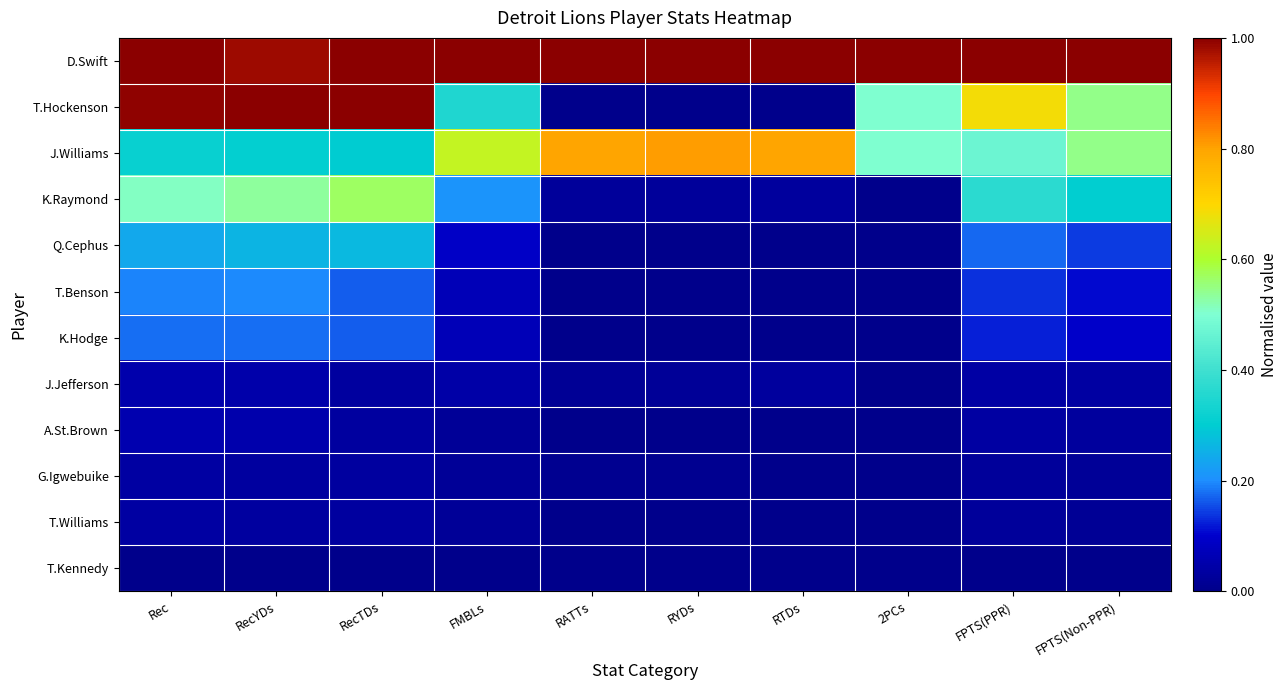

How many series are shown in this chart?

12